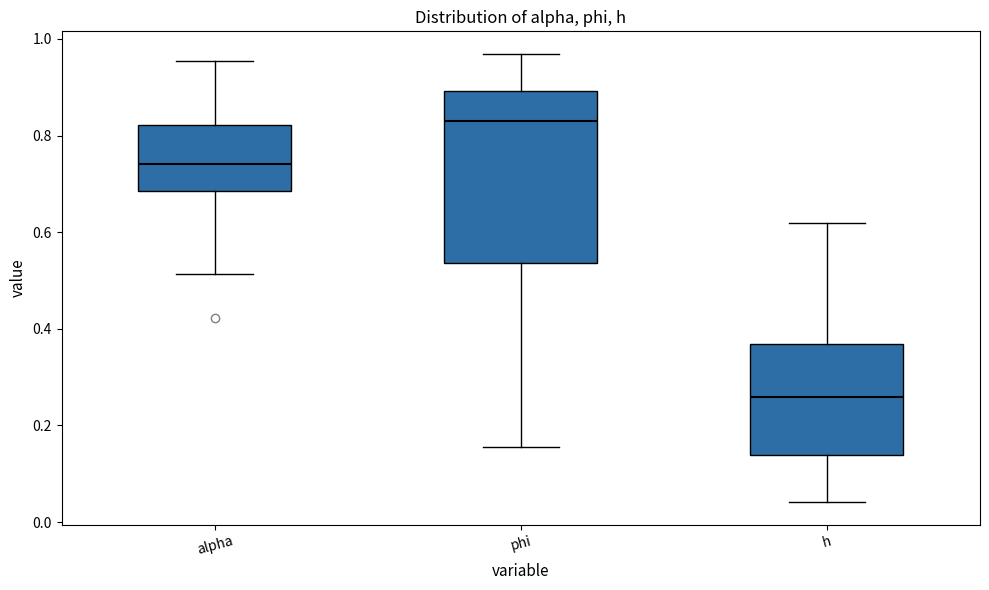

Reading left to right, read every box against the y-axis: the position of its median line, the range the box covers, and the ends of its whiskers. The values are not printed on the chart, so give them approximately, as read against the axis.

alpha: median 0.74, box 0.68 to 0.82, whiskers 0.52 to 0.96
phi: median 0.82, box 0.54 to 0.90, whiskers 0.16 to 0.96
h: median 0.26, box 0.14 to 0.36, whiskers 0.04 to 0.62